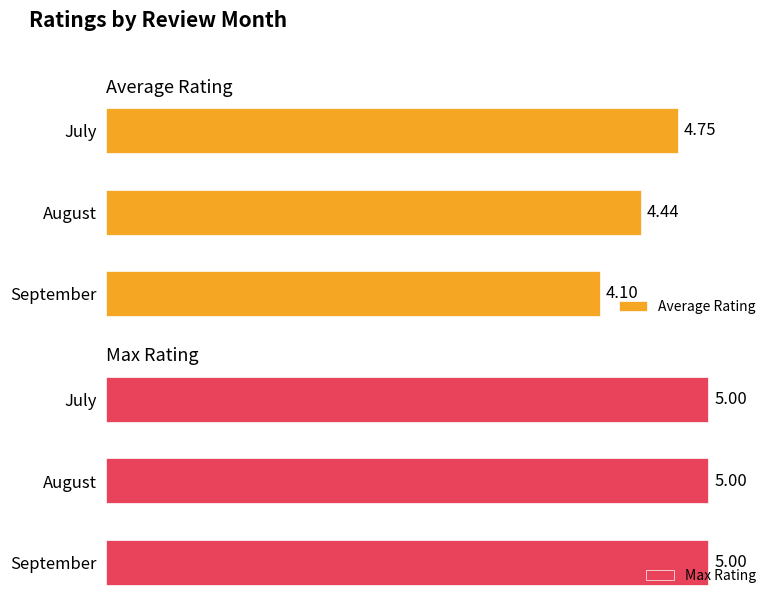

Which category has the highest value in the Average Rating series?

July